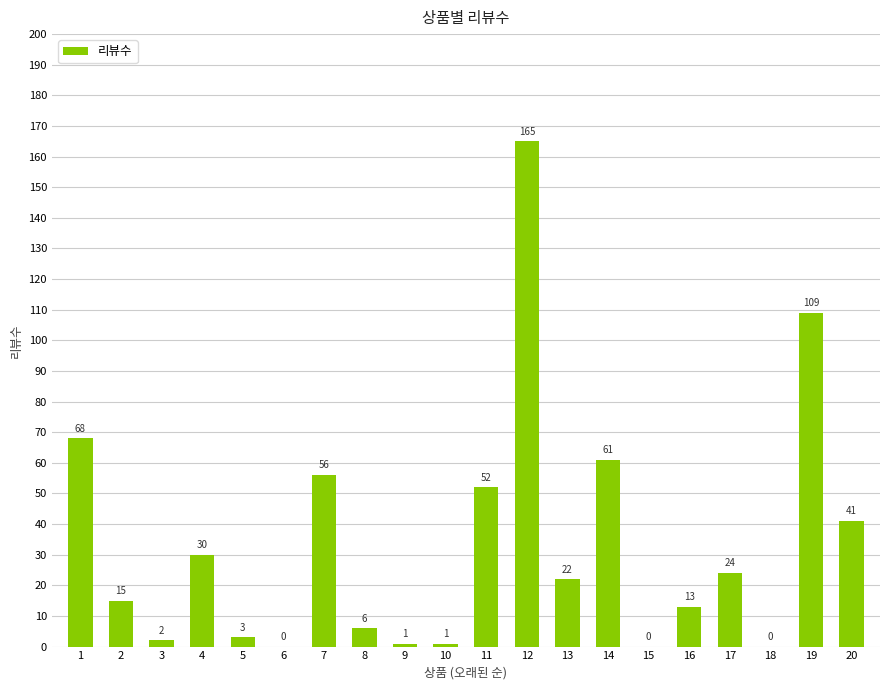

How many data points does each series have?

20